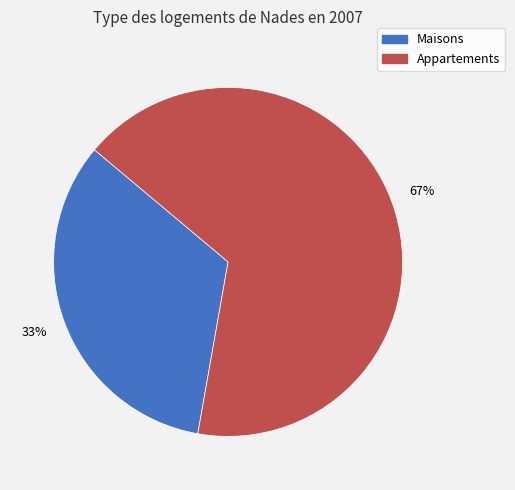

Rank the categories by value from highest to lowest.

Appartements, Maisons